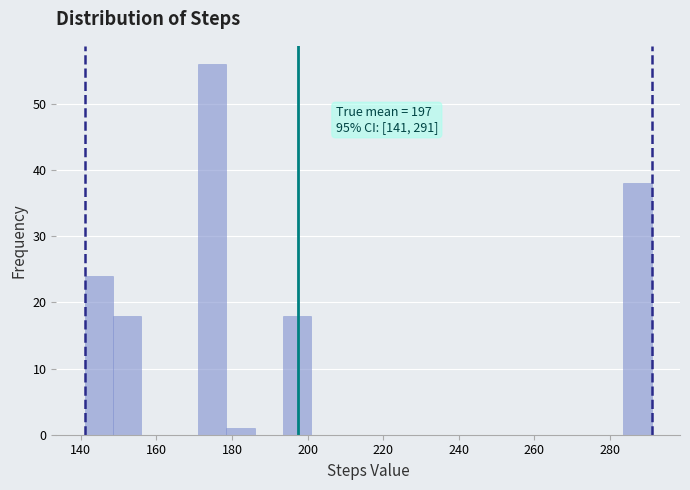

Read against the x-axis, roughly where is the centre of the tallest bar?

174